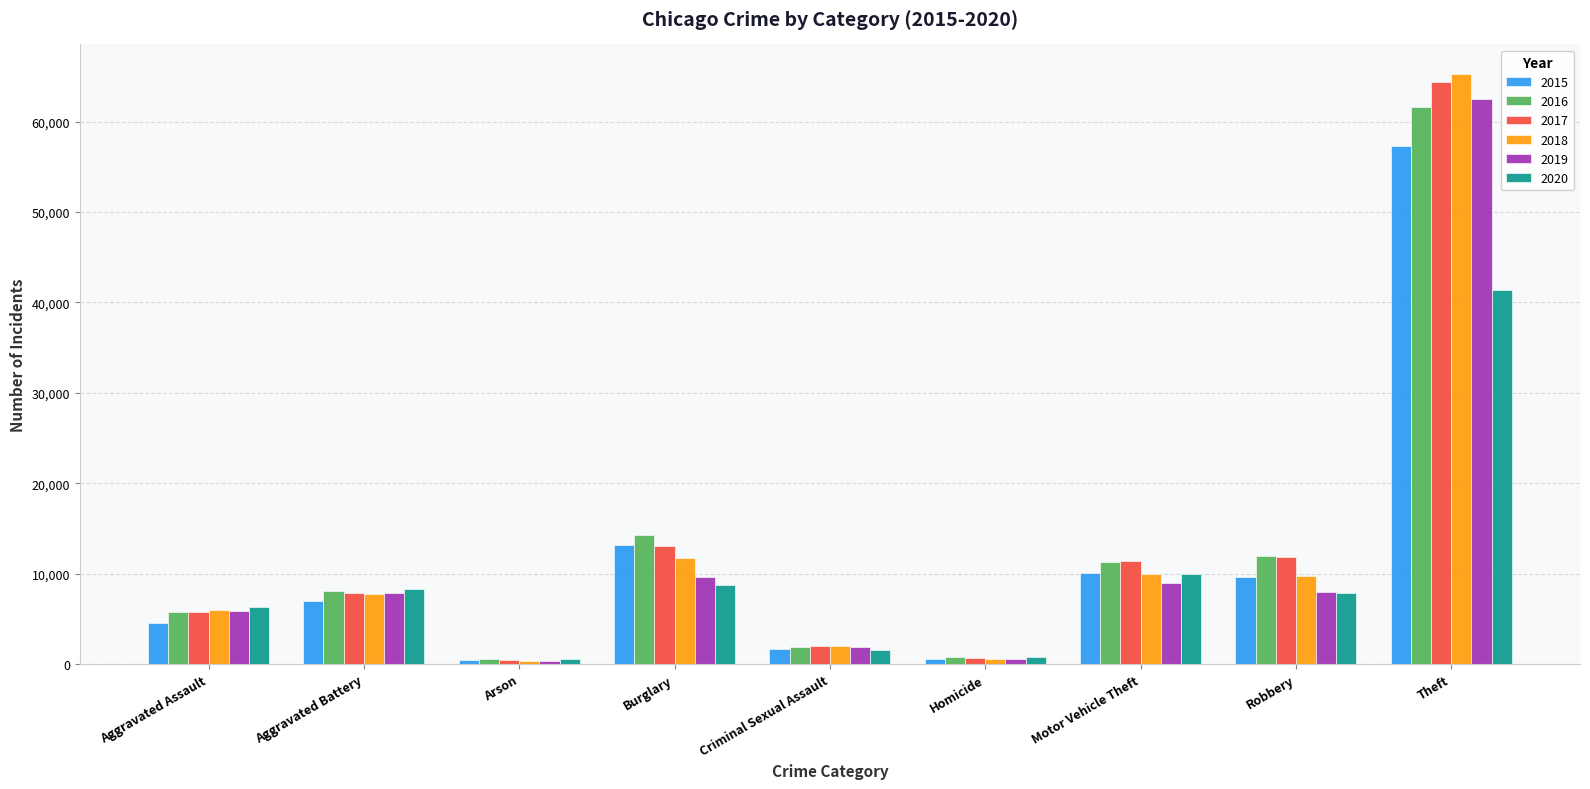

What are all the series names shown in the legend?

2015, 2016, 2017, 2018, 2019, 2020